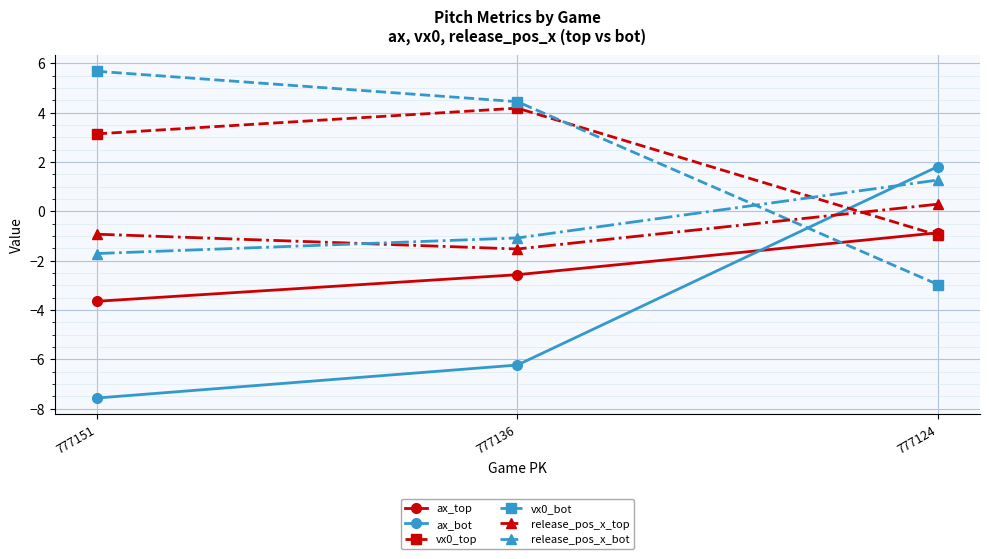

Read the vx0_top value at 777136.

4.2